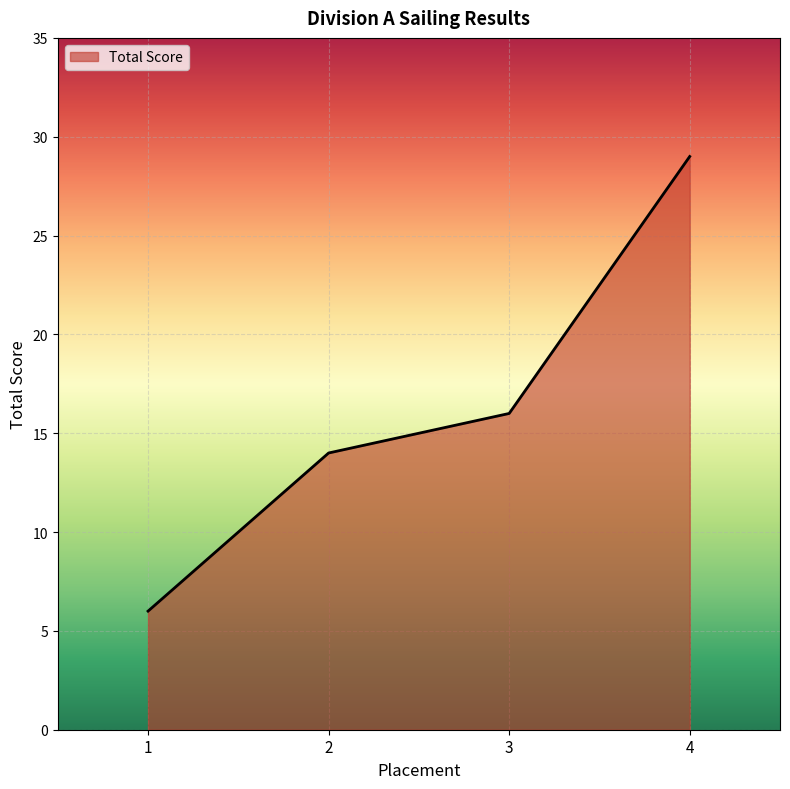

How many lines are shown in the chart?

1